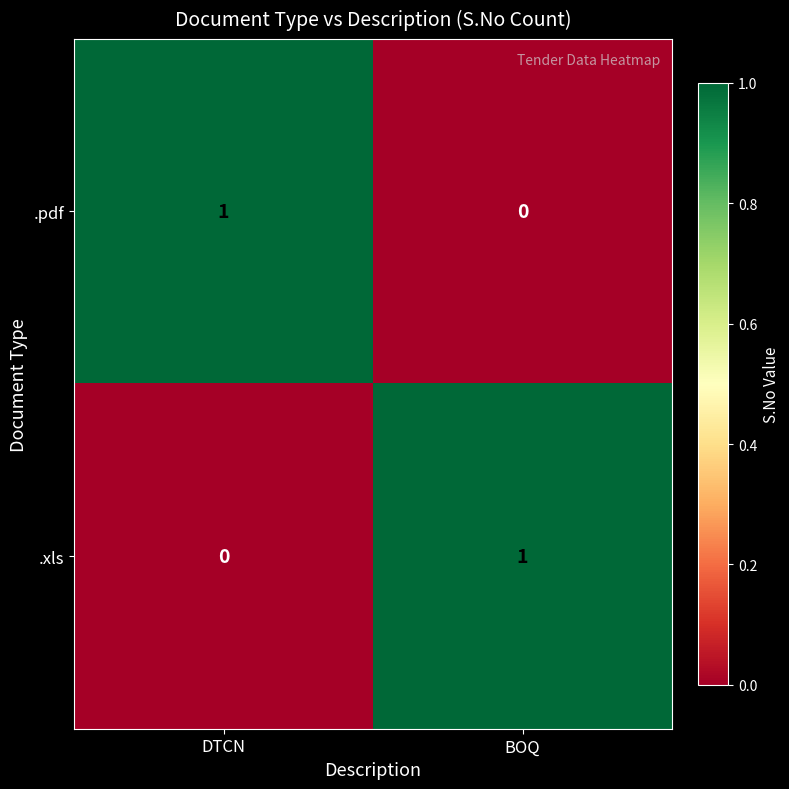

Is it true that .xls equals 1 at BOQ?

True